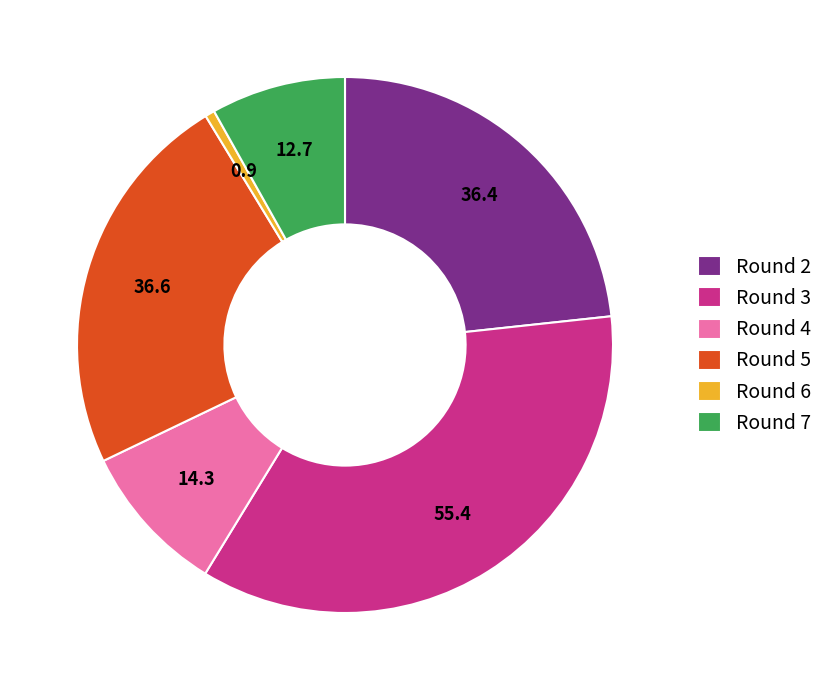

True or false: Round 3 accounts for 30% of the total.

False